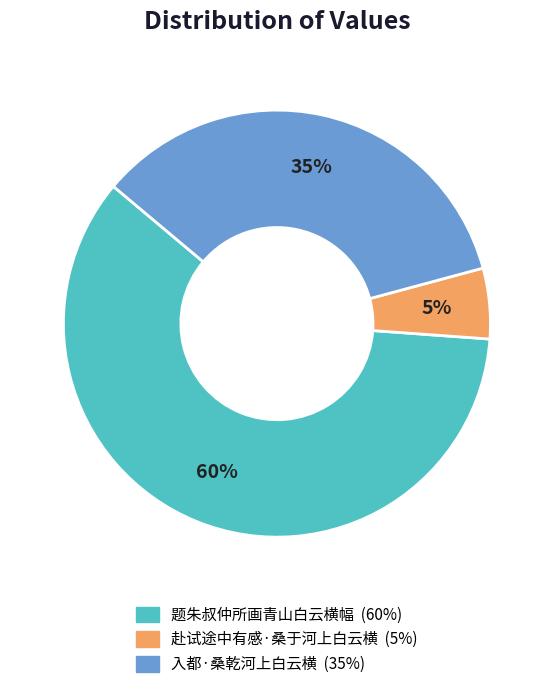

Which category has the biggest portion of the pie?

题朱叔仲所画青山白云横幅